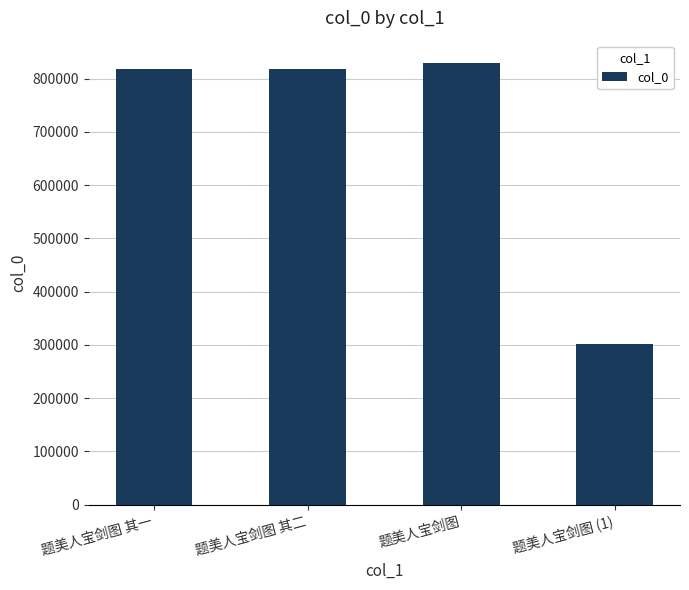

Which category has the lowest value across all series?

题美人宝剑图 (1)